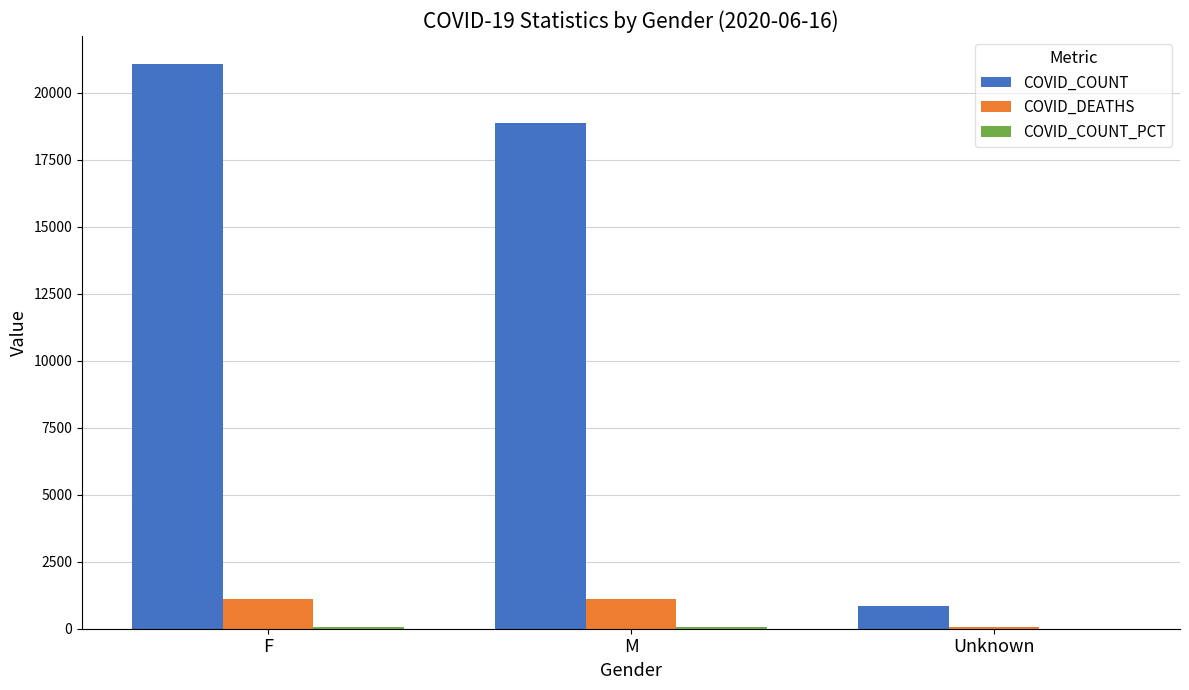

What is the greatest value displayed?

21056.0